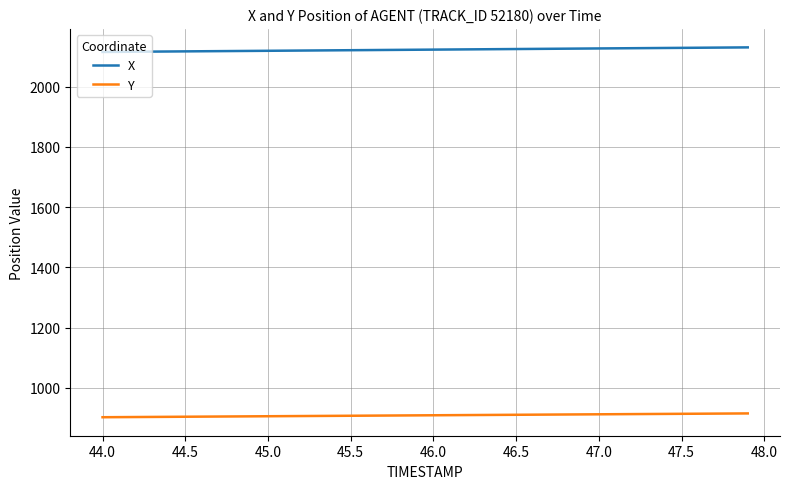

What is the minimum value for Y?

902.9